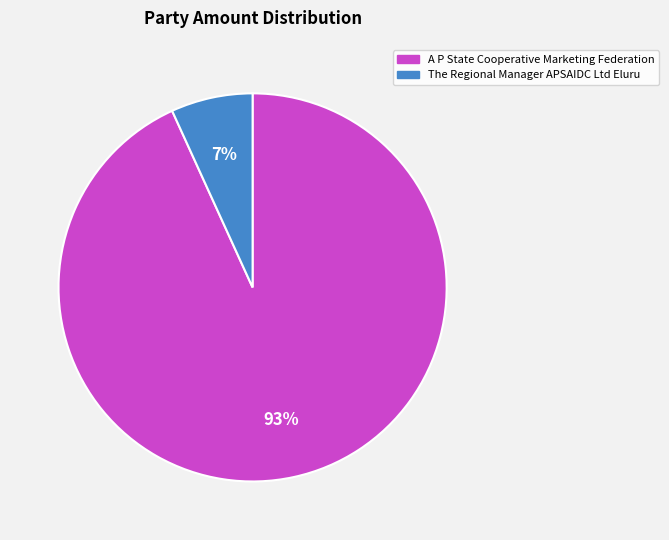

How many slices are in this pie chart?

2